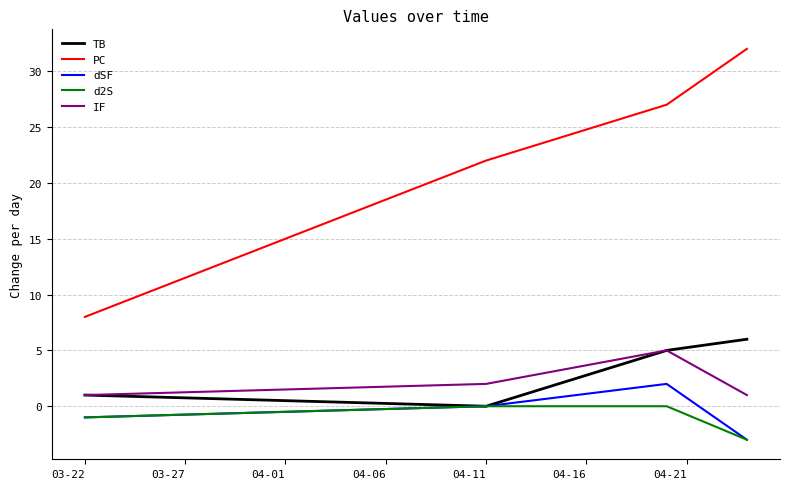

At how many categories does at least one series exceed 24?

2